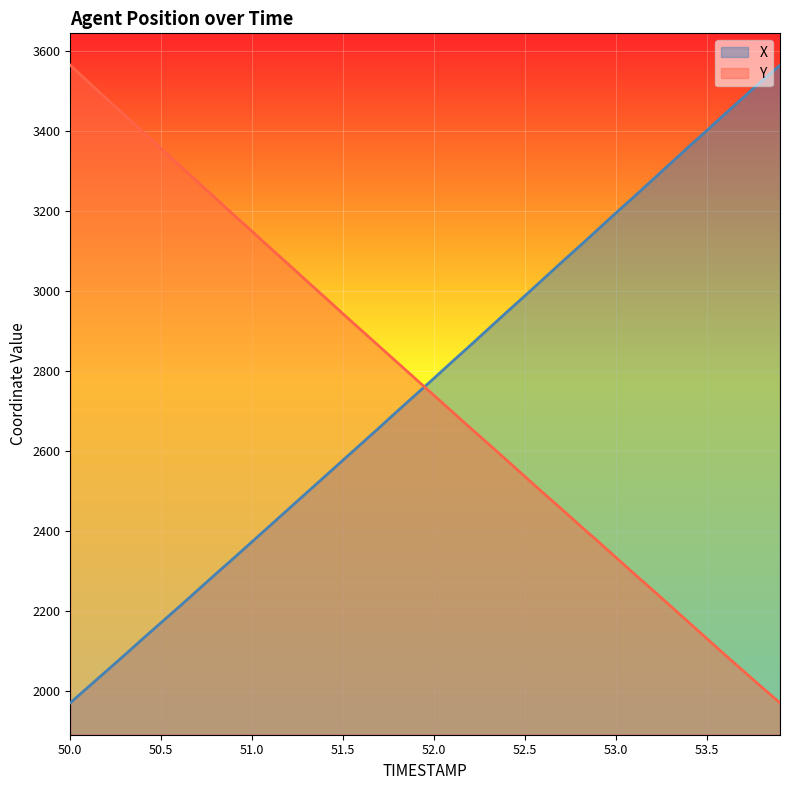

List the series in order of their overall mean, highest first.

X, Y